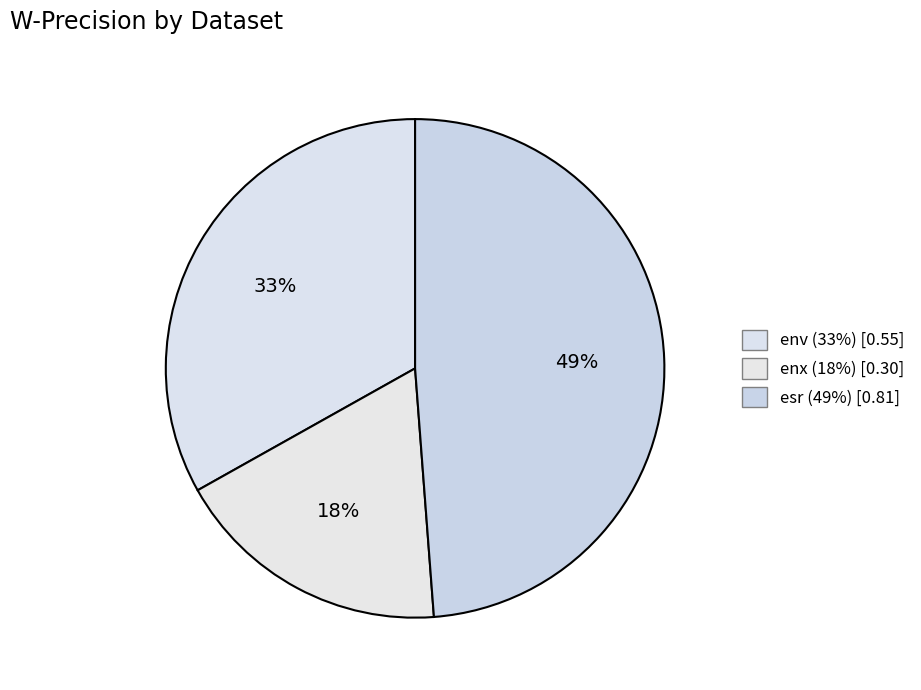

How many slices are in this pie chart?

3